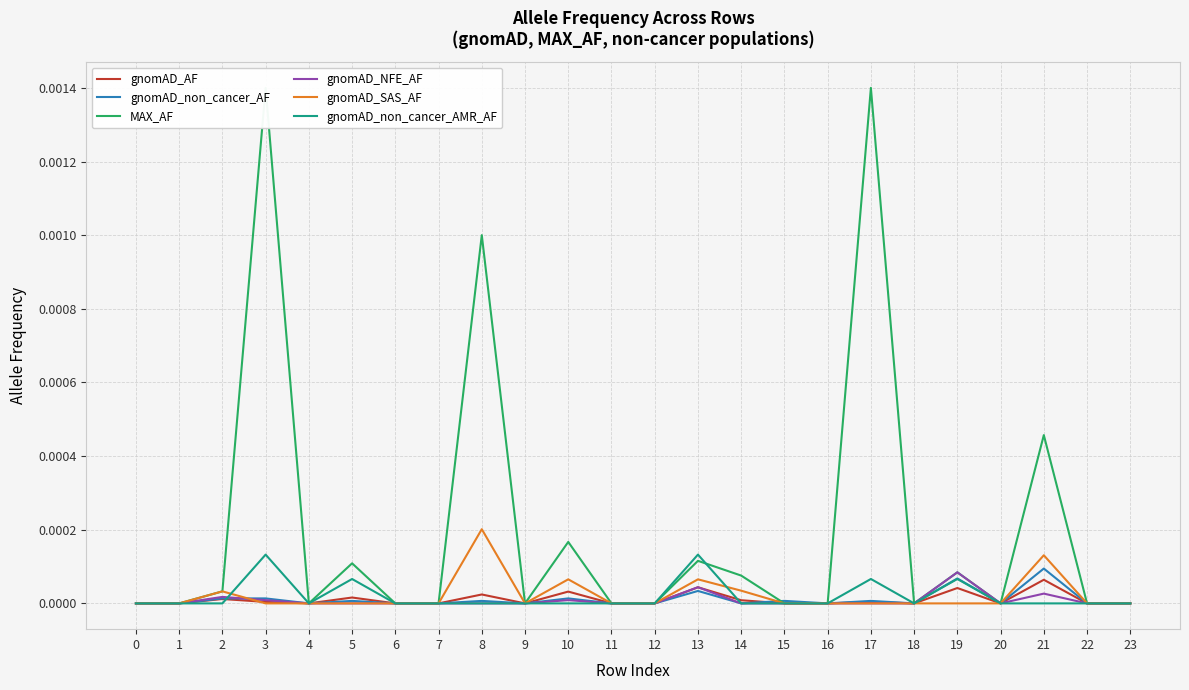

How many times do gnomAD_non_cancer_AMR_AF and MAX_AF cross each other?

1